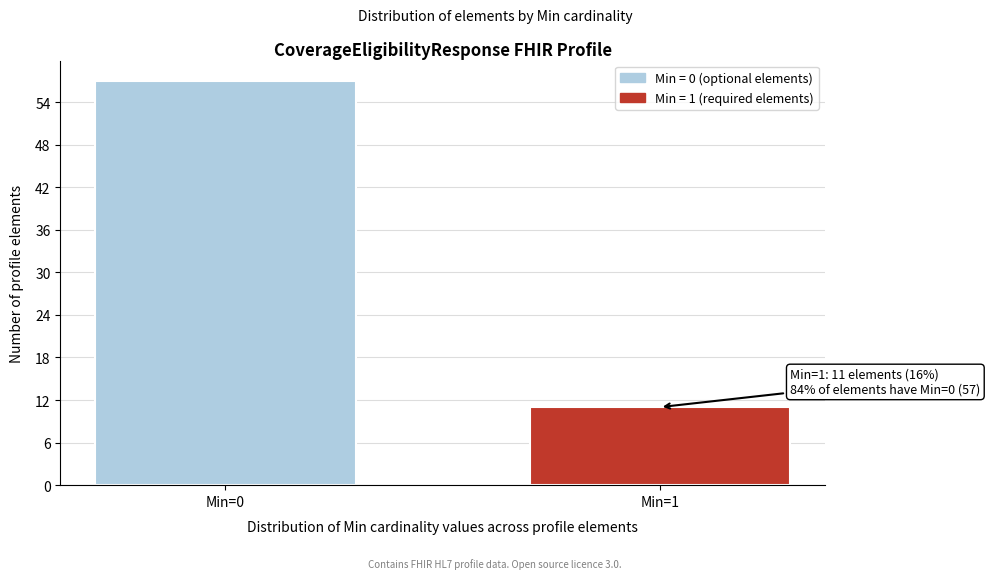

Reading right to left, transcribe all the data shown in this chart.

11	57